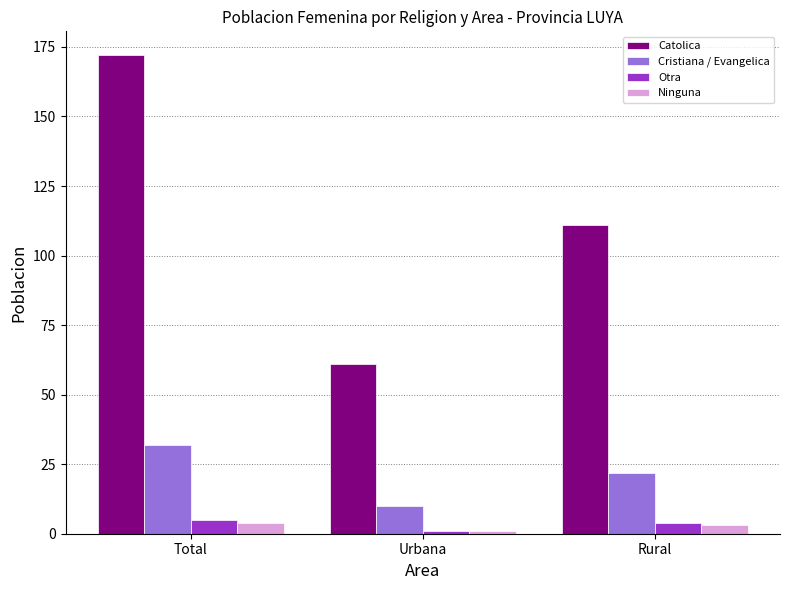

What position from the right is Urbana?

2